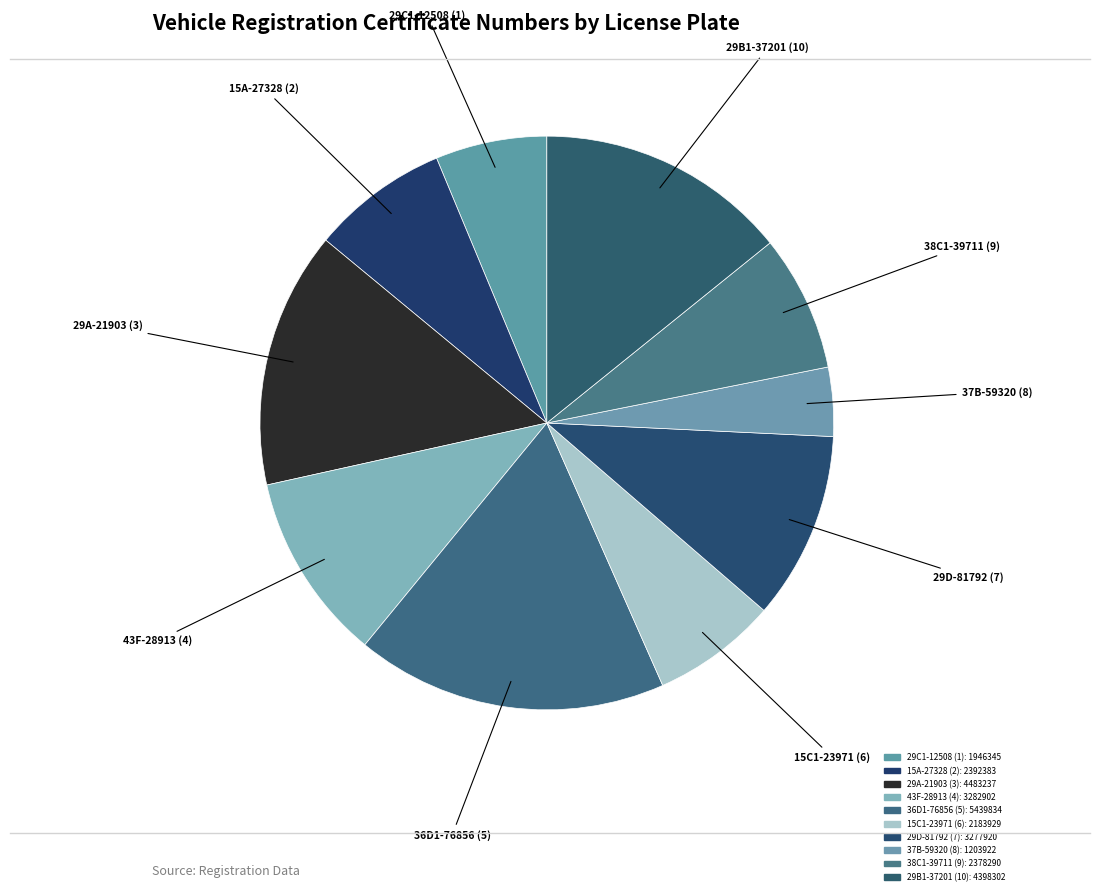

How much of the chart is everything except 29A-21903?

85.5%